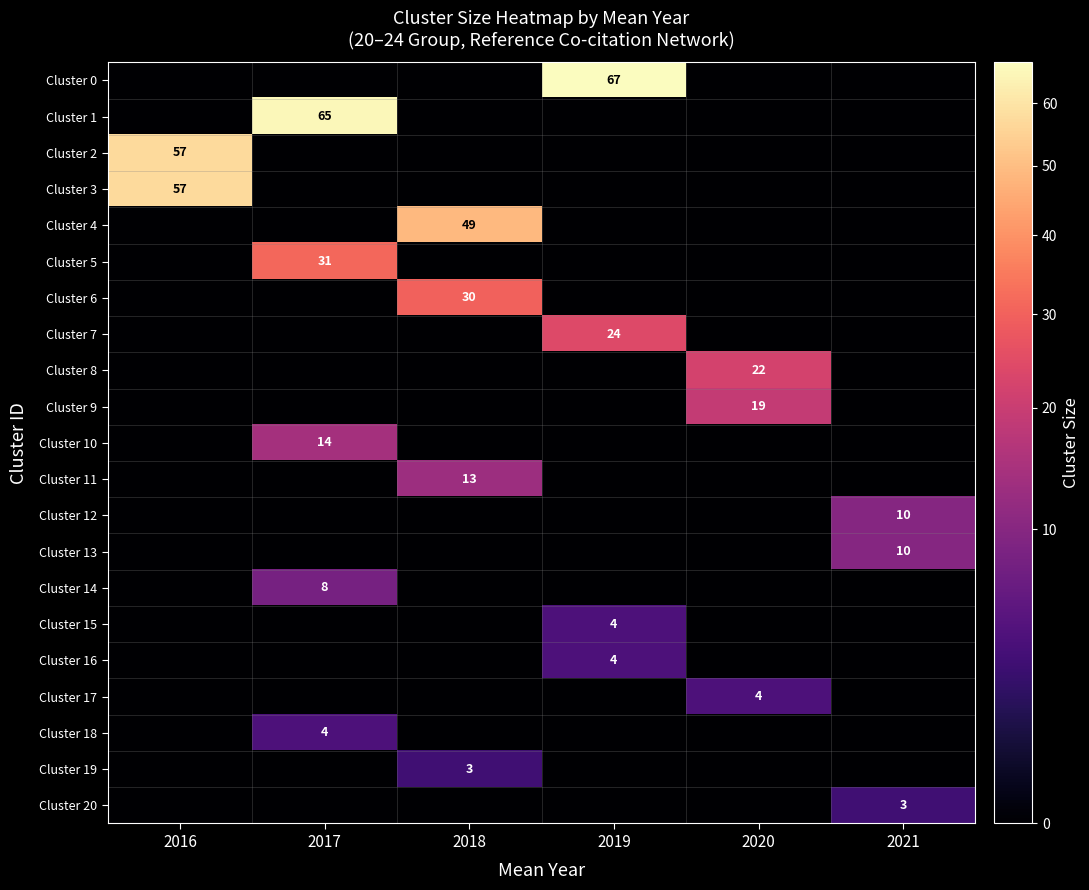

At how many categories does at least one series exceed 29?

4